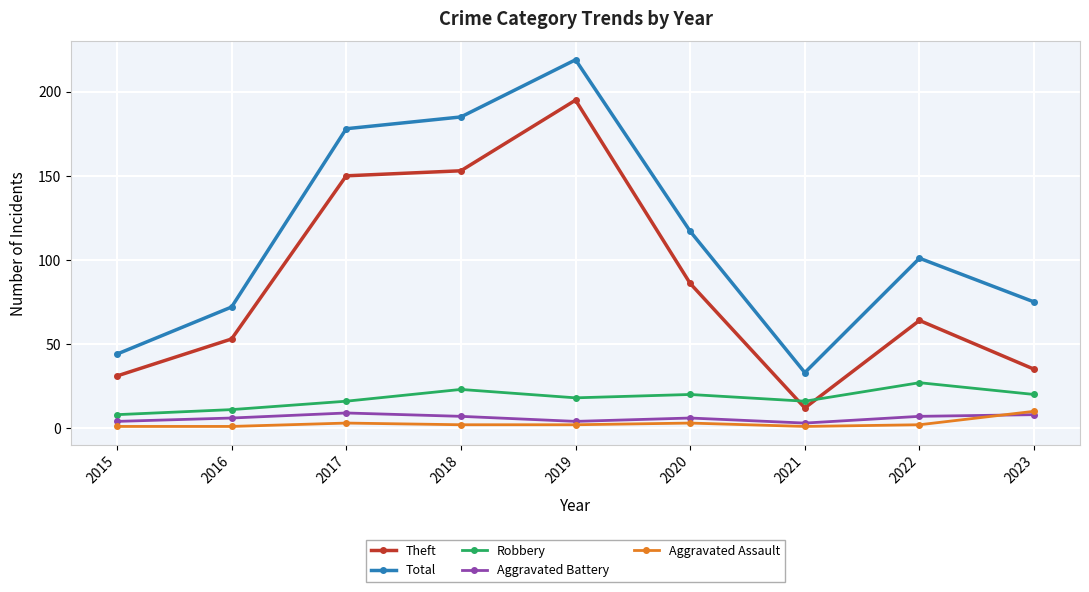

Reading right to left, list all the values displayed in this chart.

Theft: 2023=35	2022=64	2021=12	2020=86	2019=195	2018=153	2017=150	2016=53	2015=31
Total: 2023=75	2022=101	2021=33	2020=117	2019=219	2018=185	2017=178	2016=72	2015=44
Robbery: 2023=20	2022=27	2021=16	2020=20	2019=18	2018=23	2017=16	2016=11	2015=8
Aggravated Battery: 2023=8	2022=7	2021=3	2020=6	2019=4	2018=7	2017=9	2016=6	2015=4
Aggravated Assault: 2023=10	2022=2	2021=1	2020=3	2019=2	2018=2	2017=3	2016=1	2015=1